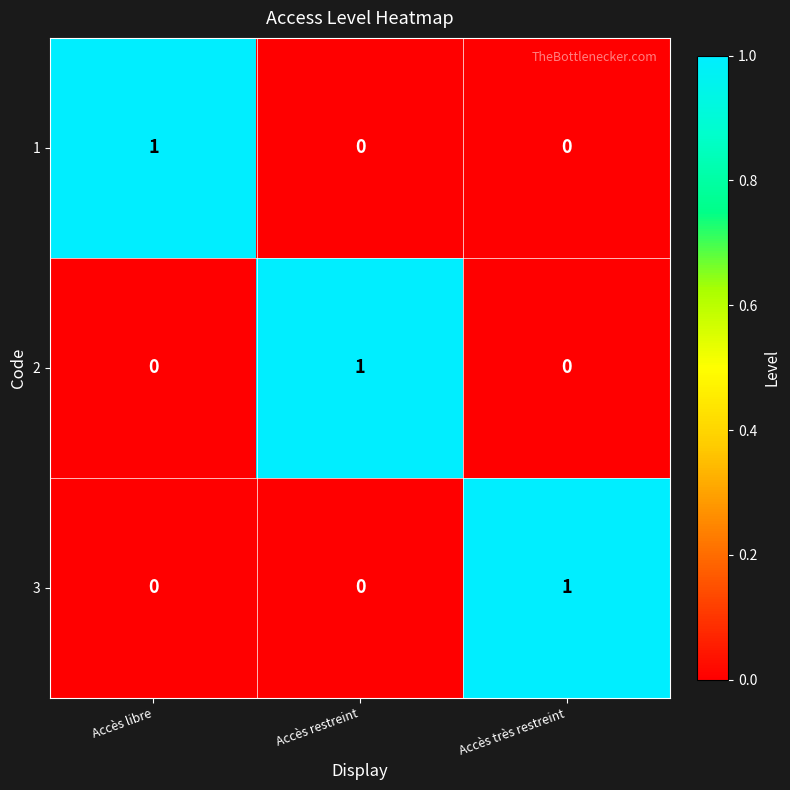

What is the greatest value displayed?

1